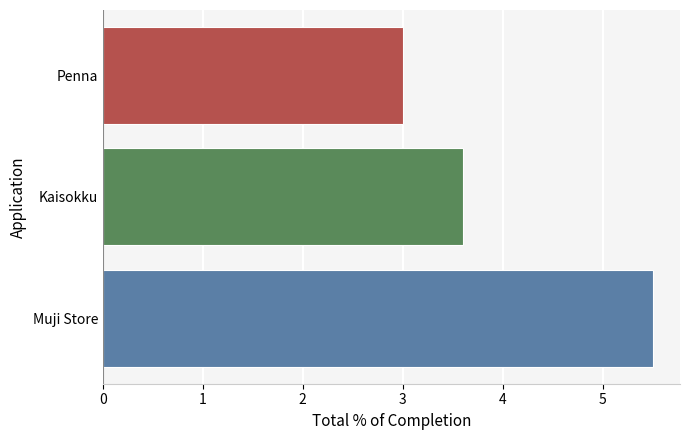

What is the maximum value shown in the chart?

5.5